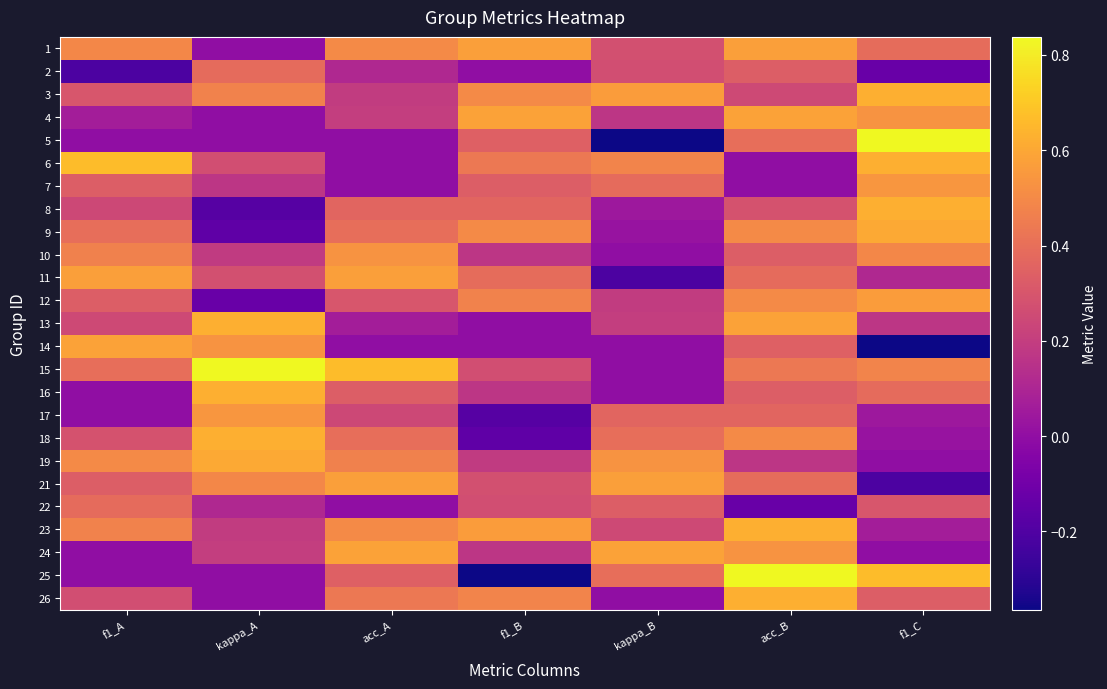

At f1_B, list the series in order from largest to smallest.

4, 1, 23, 9, 3, 26, 12, 6, 11, 8, 5, 7, 21, 22, 15, 19, 10, 16, 24, 2, 13, 14, 18, 17, 25